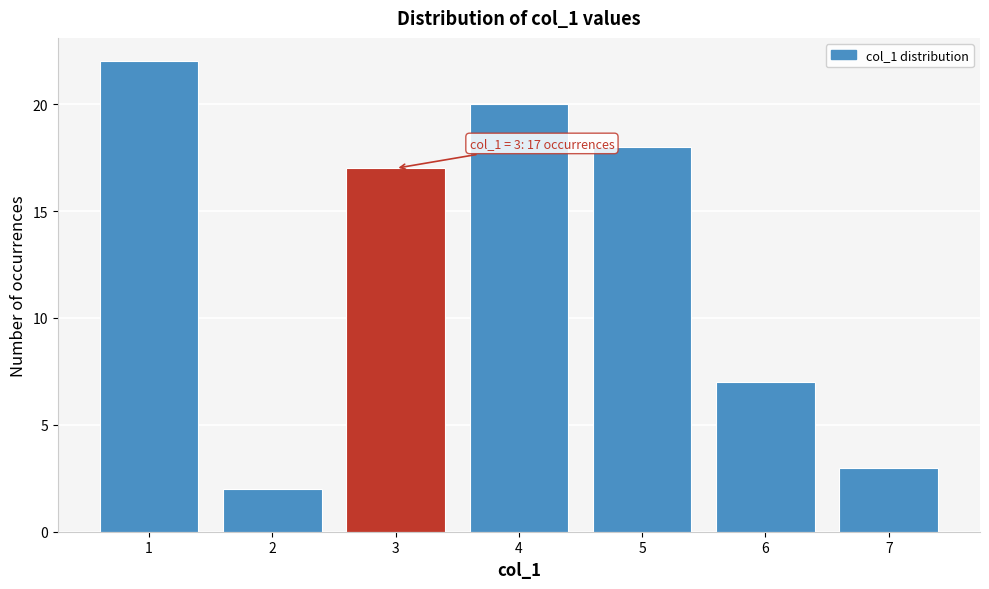

Reading left to right, what are all the values shown in this chart?

22	2	17	20	18	7	3